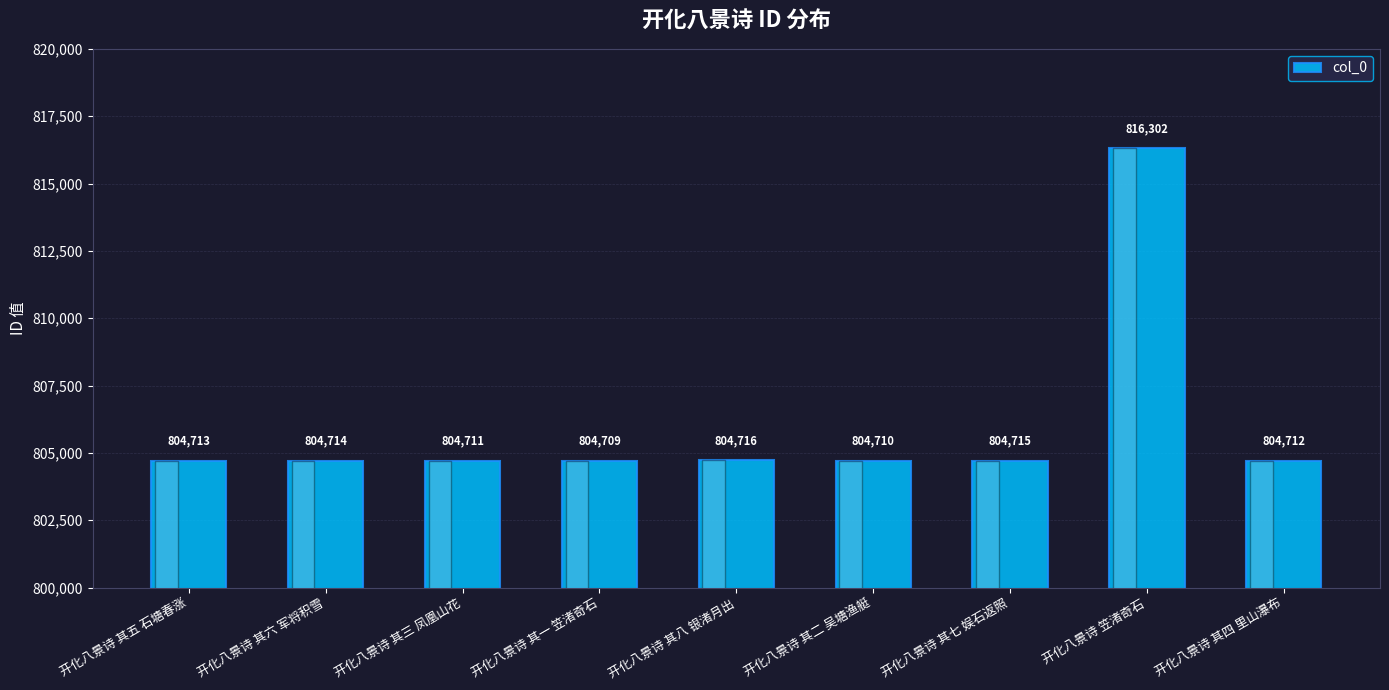

What is the label of the 5th bar from the right?

开化八景诗 其八 银渚月出